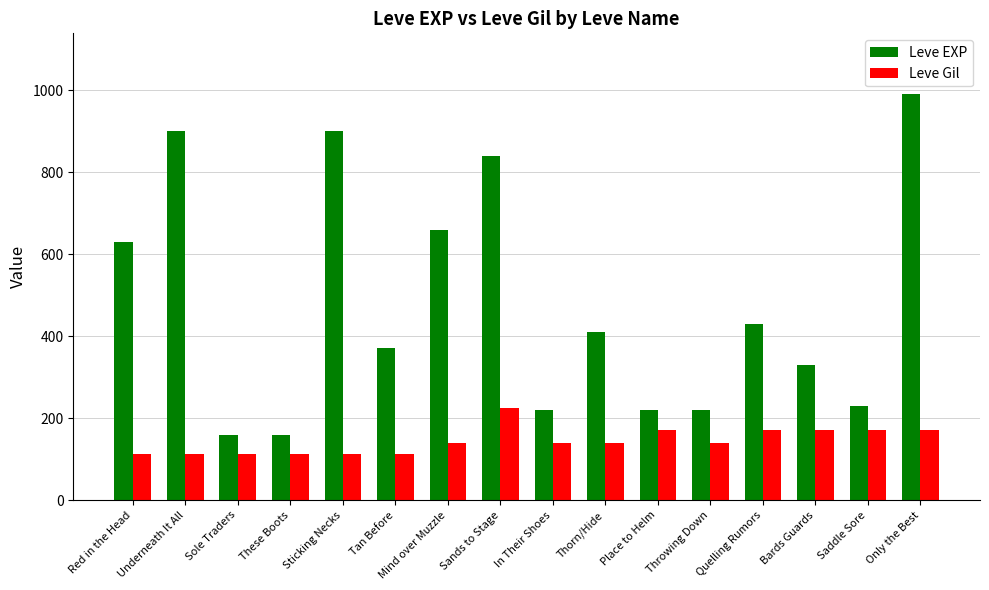

Rank the series at Tan Before from highest to lowest value.

Leve EXP, Leve Gil